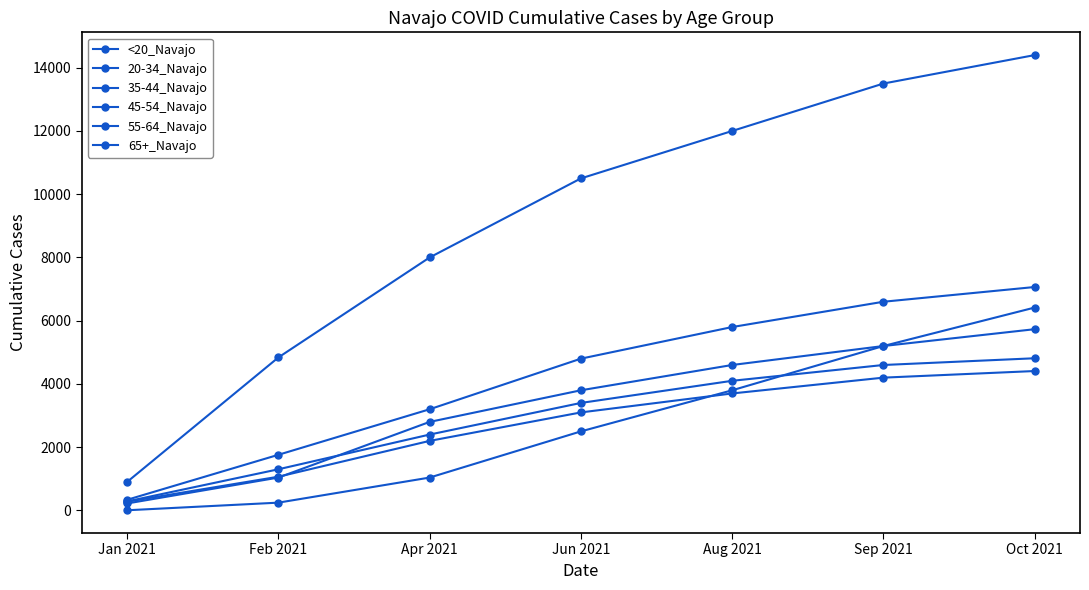

How many values in the <20_Navajo series are below 2500?

3